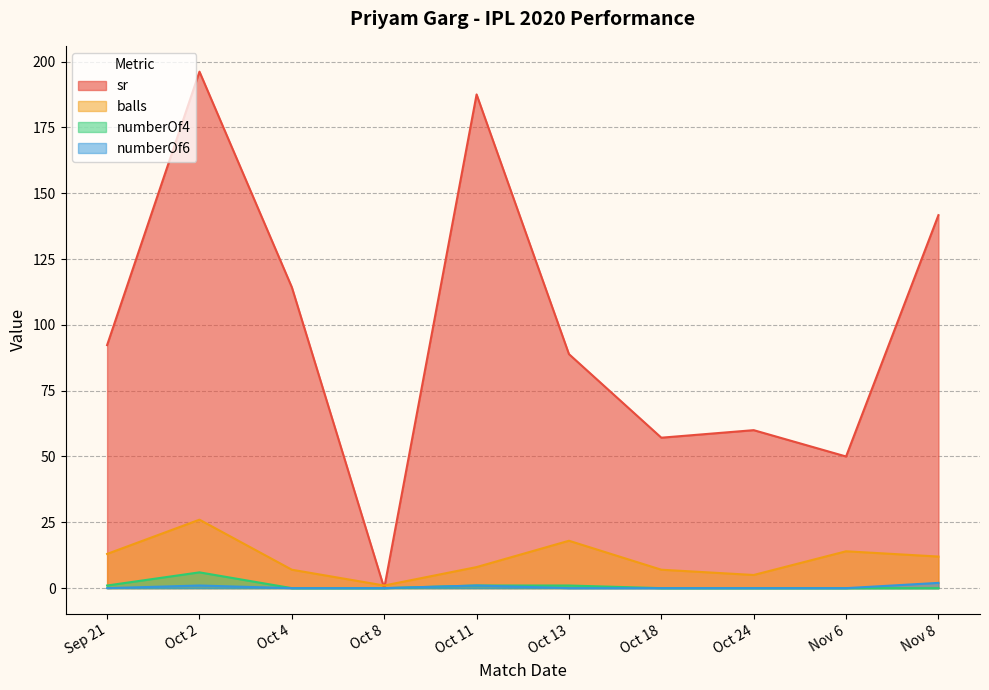

Which has a higher value, Oct 18 or Oct 13?

Oct 13